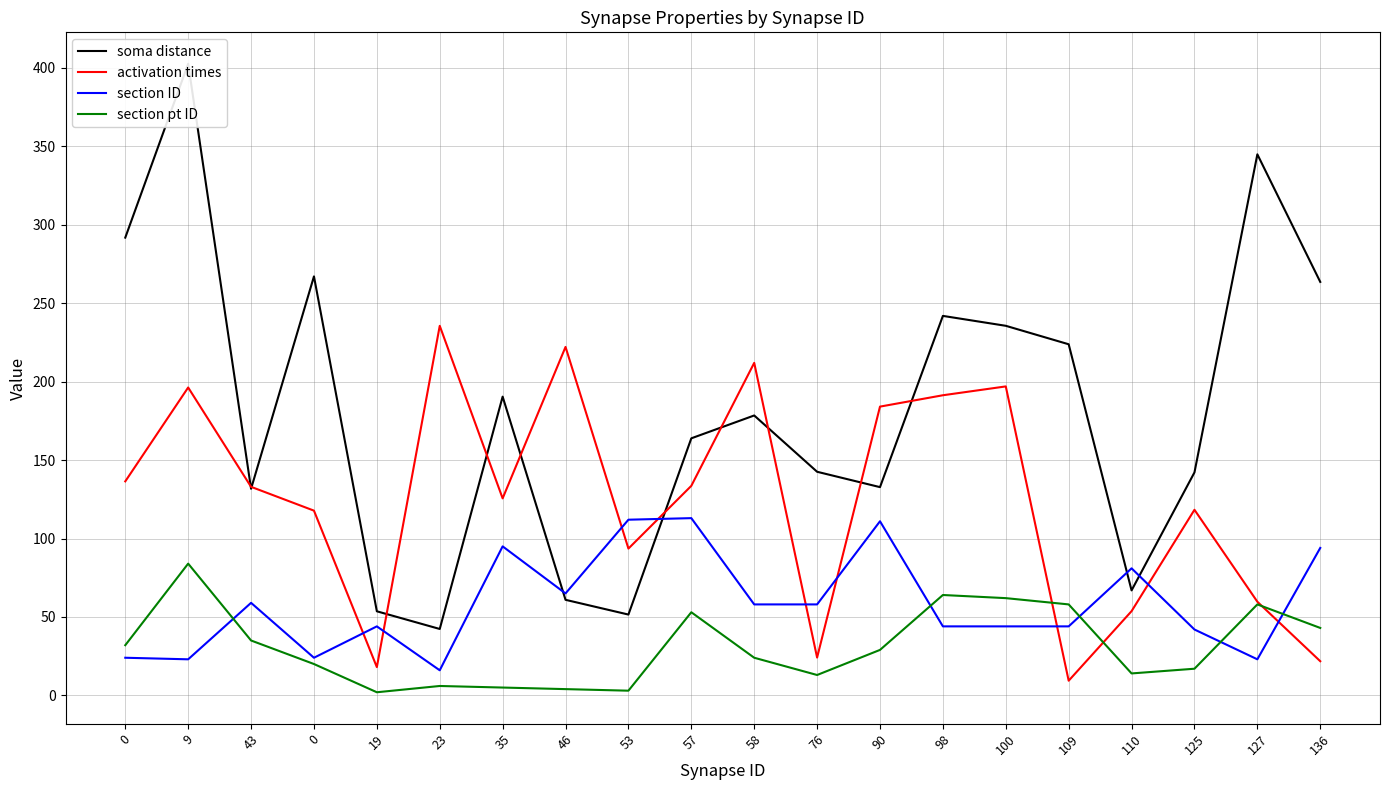

What is the difference between the maximum and minimum values in the section ID series?

97.0